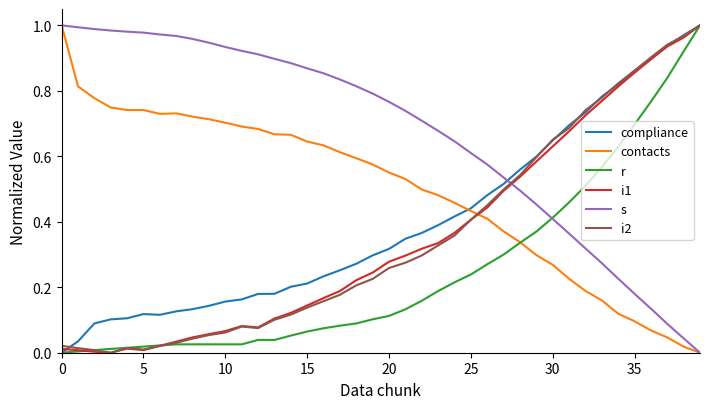

Which series has the largest total across all categories?

s